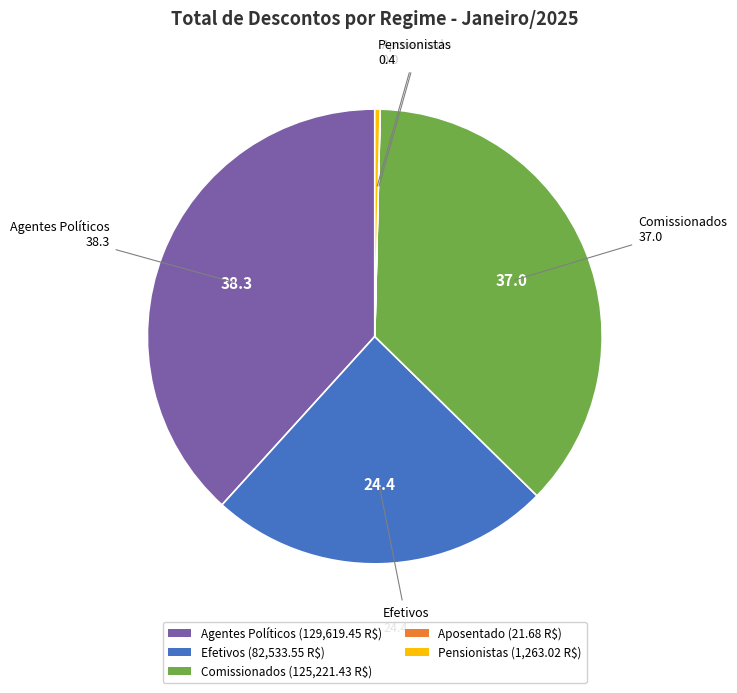

Does any single category account for the majority?

No